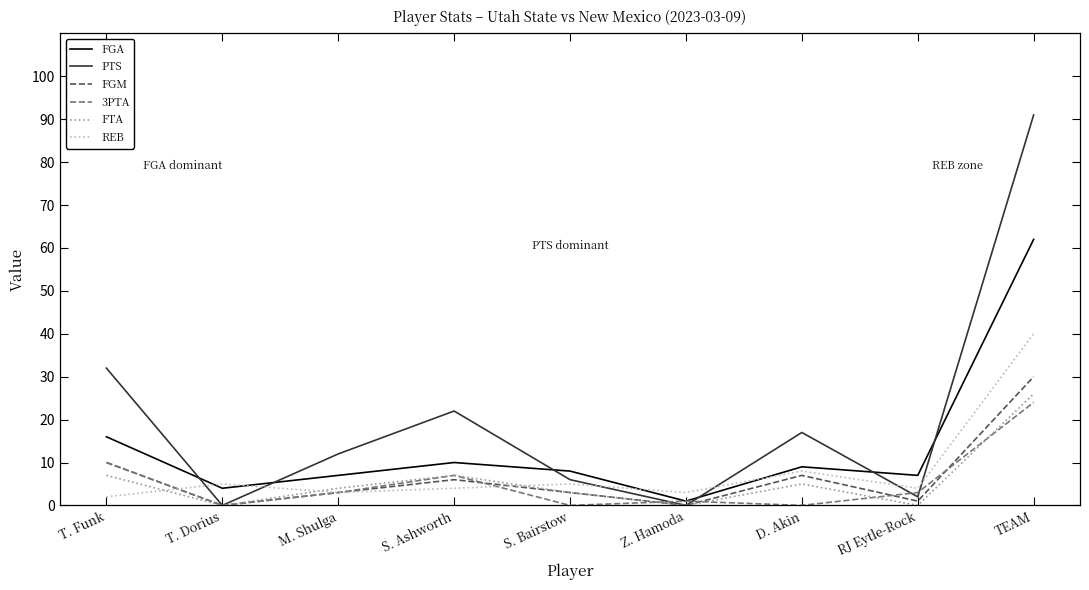

At which label is FGA closest to 31?

T. Funk